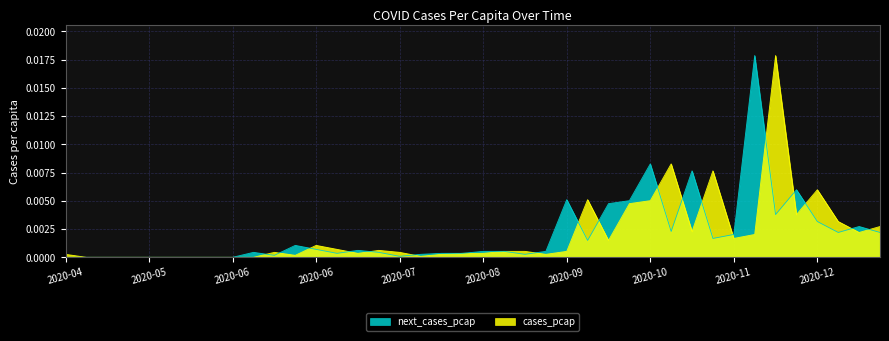

Is it true that cases_pcap equals 0.0 at 2020-08-03?

False